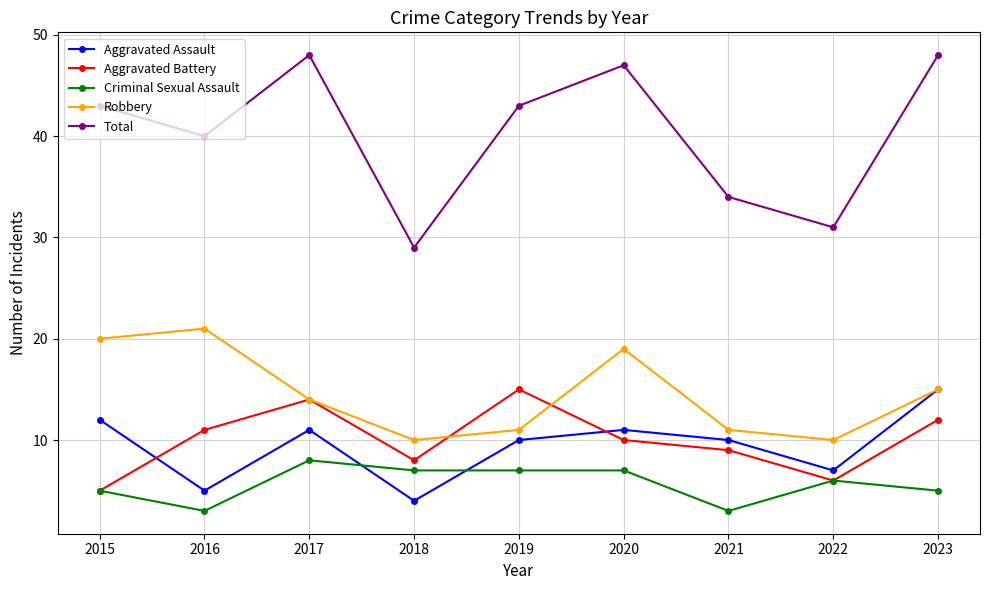

Reading left to right, what are all the values shown in this chart?

Aggravated Assault: 12	5	11	4	10	11	10	7	15
Aggravated Battery: 5	11	14	8	15	10	9	6	12
Criminal Sexual Assault: 5	3	8	7	7	7	3	6	5
Robbery: 20	21	14	10	11	19	11	10	15
Total: 43	40	48	29	43	47	34	31	48